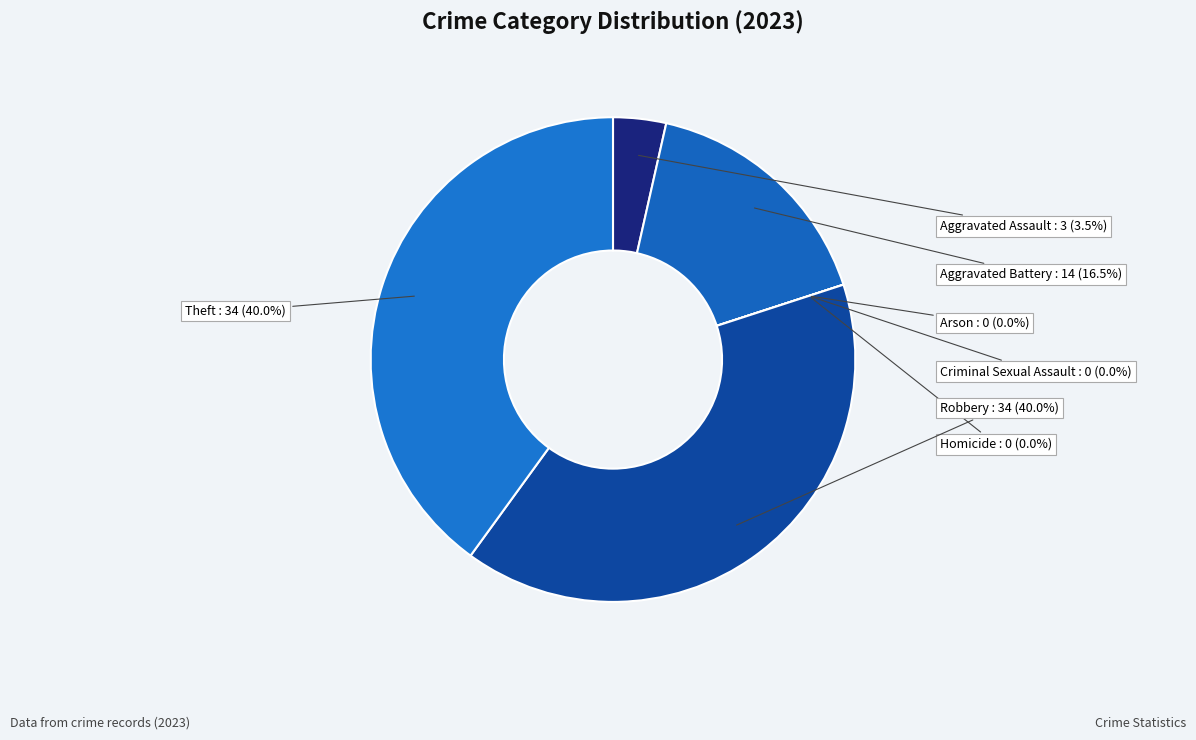

Which category has the biggest portion of the pie?

Robbery